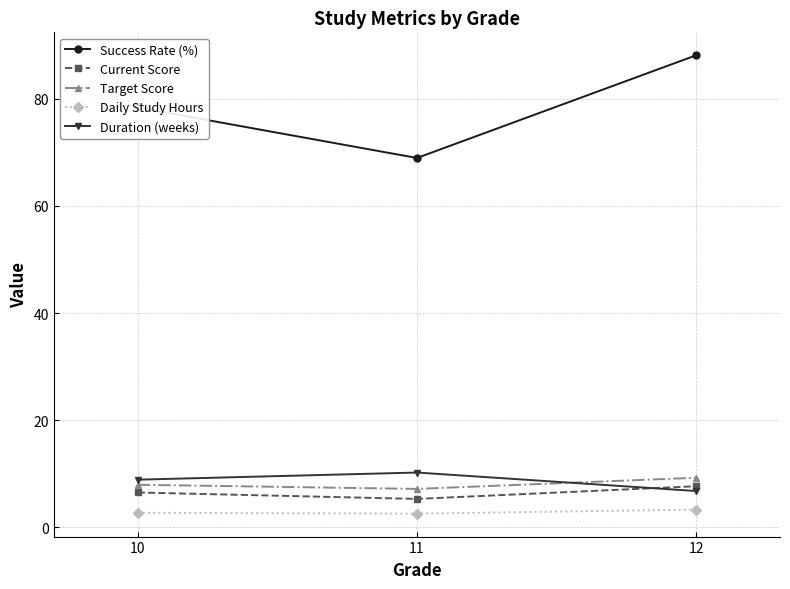

The value of Success Rate (%) at 10 is 129.3. True or false?

False